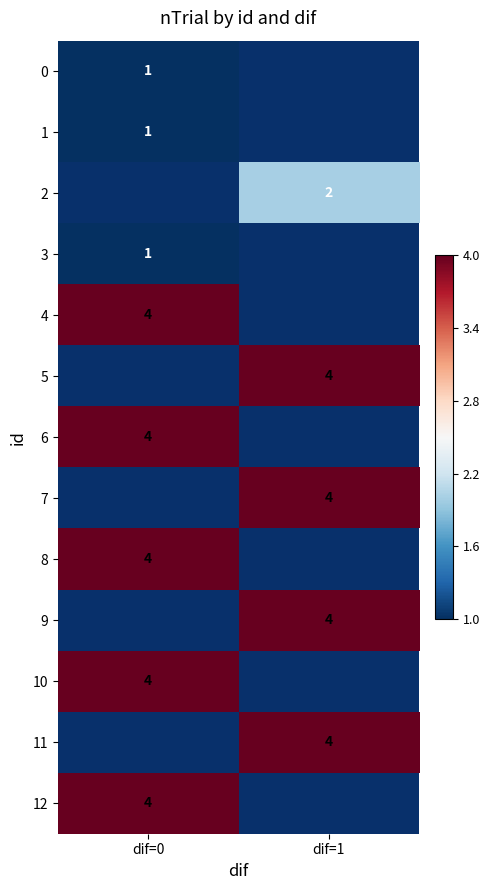

True or false: 10 has a value of 4 at dif=0.

True